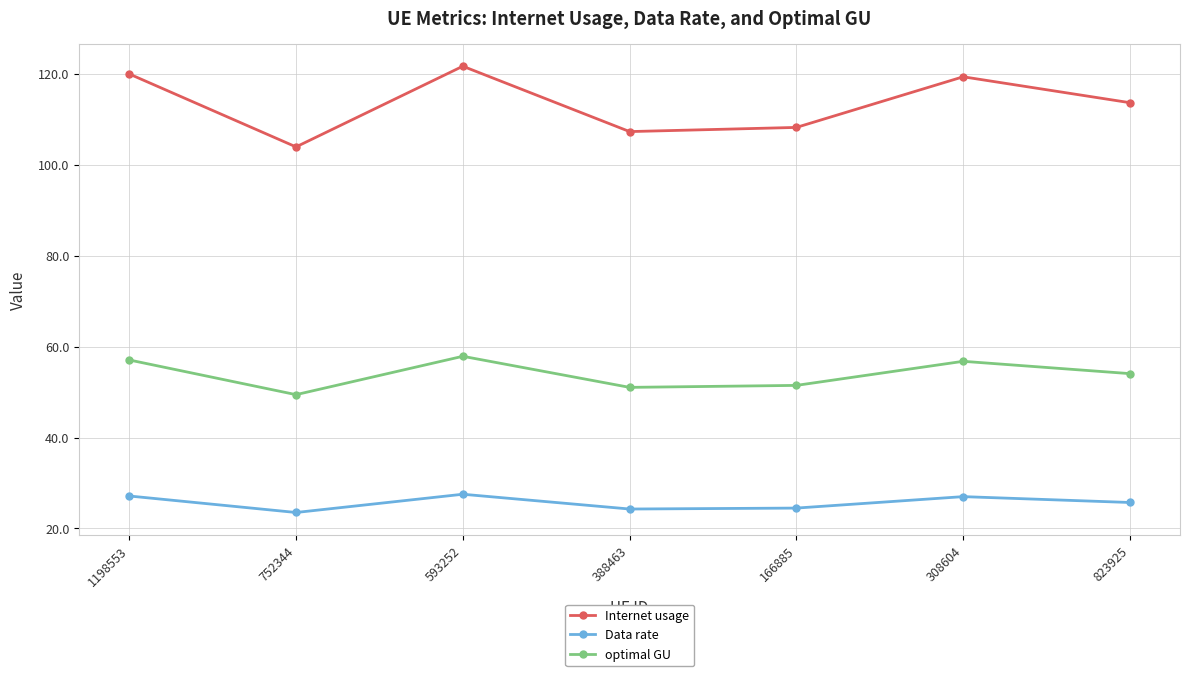

Does the chart display data point markers on the line(s)?

Yes